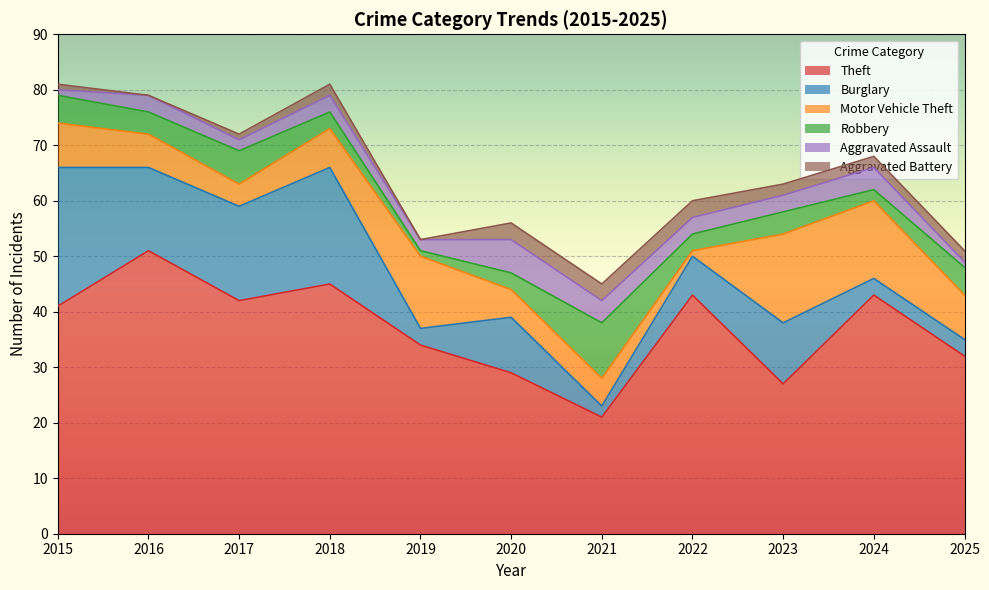

What is the difference between the Robbery values at 2021 and 2019?

9